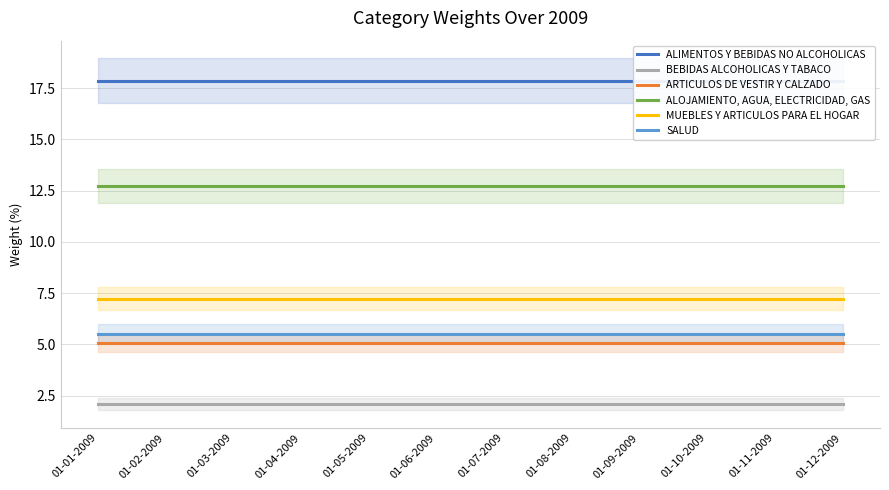

How many lines are shown in the chart?

6